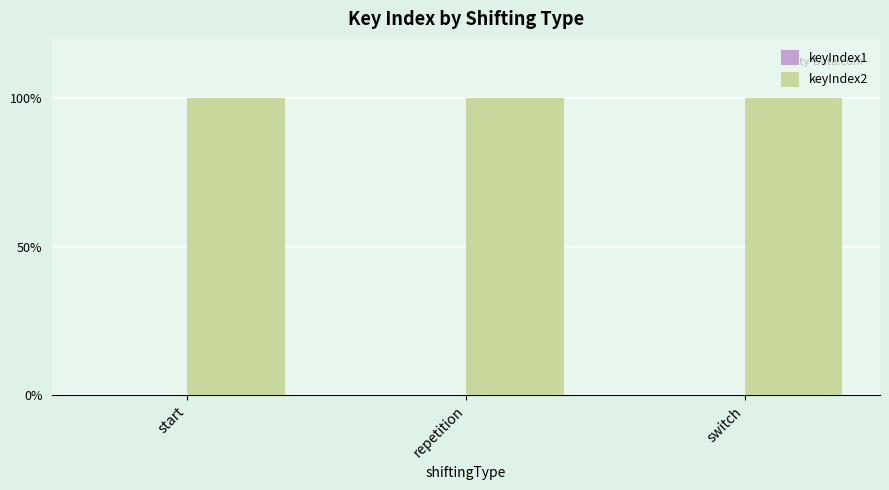

At which label does keyIndex1 reach its peak?

start